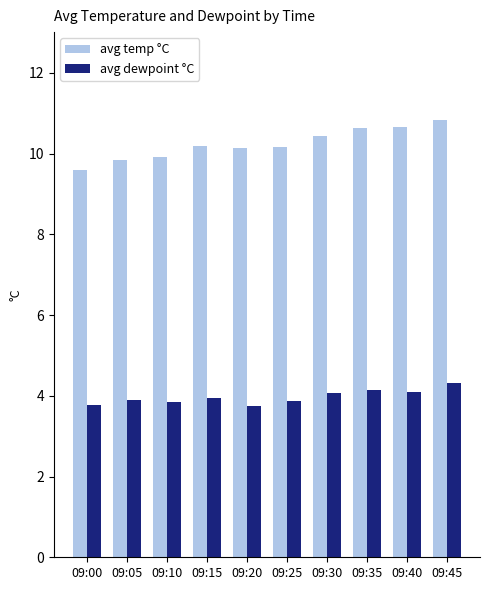

What is the difference between the maximum and minimum values in the avg dewpoint °C series?

0.6